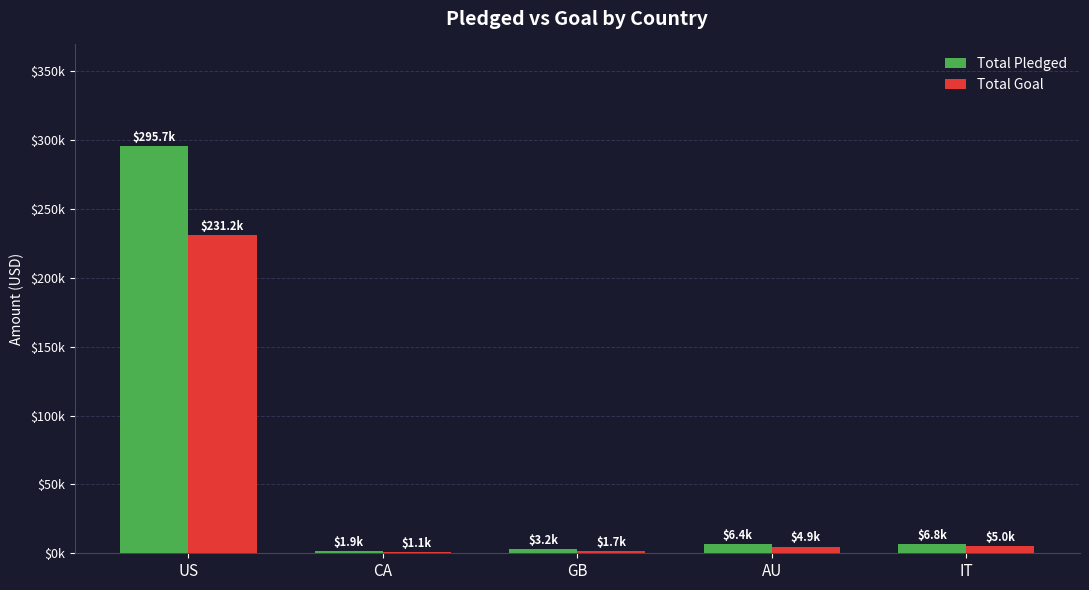

What is the difference between the maximum and minimum values in the Total Goal series?

230100